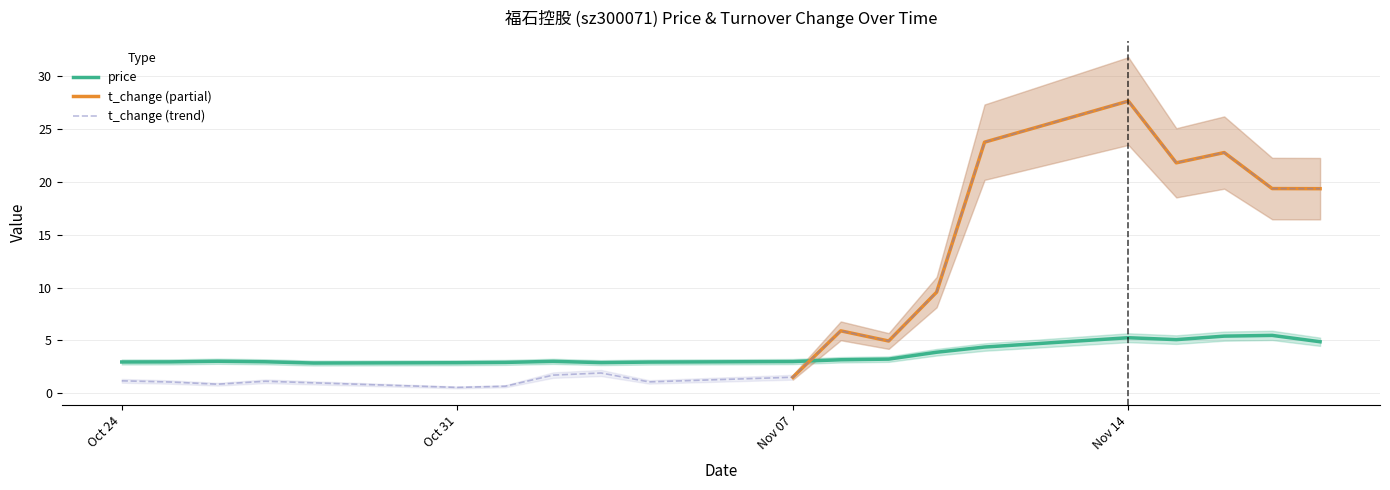

What is the average value of the t_change series?

8.4